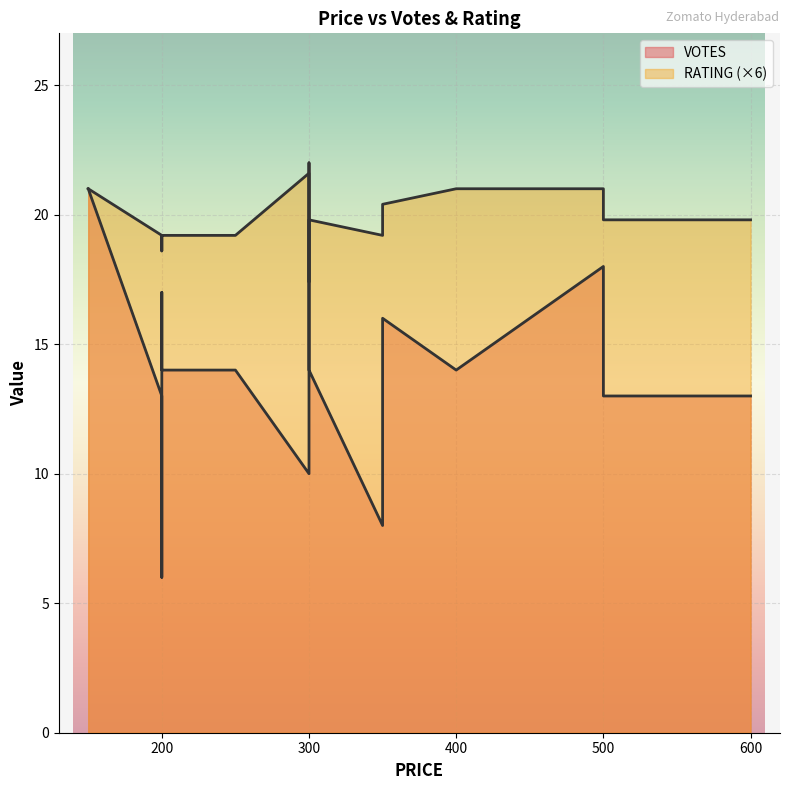

Reading left to right, list all the values displayed in this chart.

VOTES: 150=21.0	200=13.0	200=6.0	200=17.0	200=14.0	250=14.0	300=10.0	300=22.0	300=14.0	350=8.0	350=16.0	400=14.0	500=18.0	500=13.0	600=13.0
RATING: 150=21.0	200=19.2	200=18.6	200=19.2	200=19.2	250=19.2	300=21.6	300=17.4	300=19.8	350=19.2	350=20.4	400=21.0	500=21.0	500=19.8	600=19.8